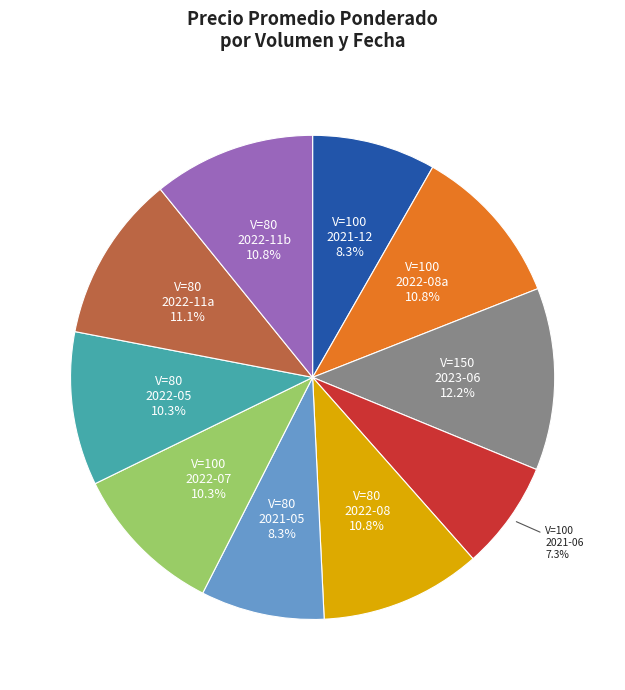

Approximately how many times larger is the value at V=100 2022-08a compared to V=80 2022-11b?

1.0